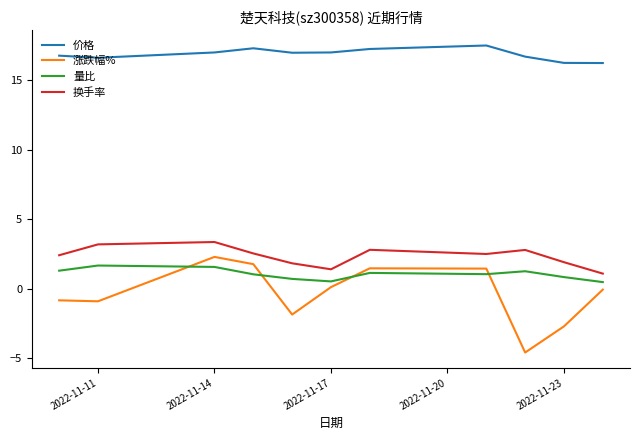

True or false: 换手率 and 涨跌幅% cross at least once.

False